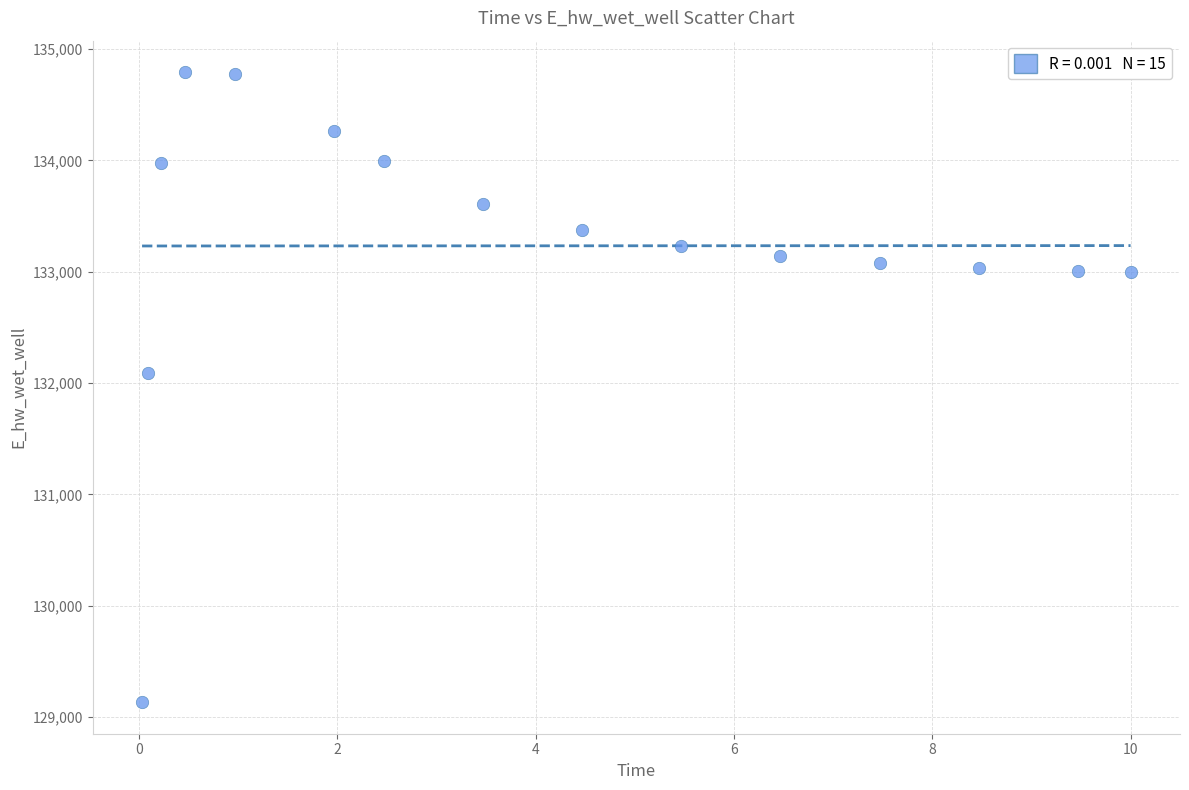

What Y value in the scatter plot is closest to 131962?

132086.3